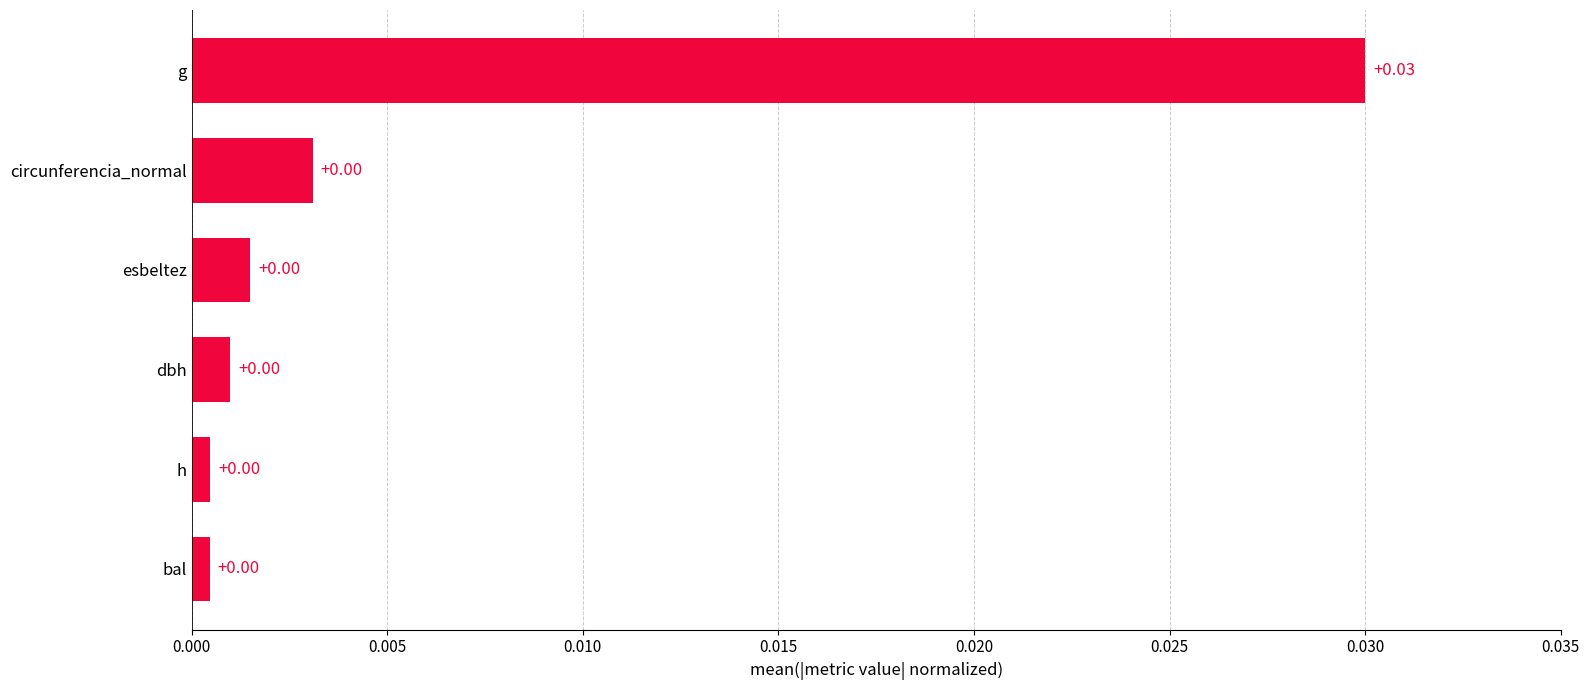

Between esbeltez and g, which is larger?

g